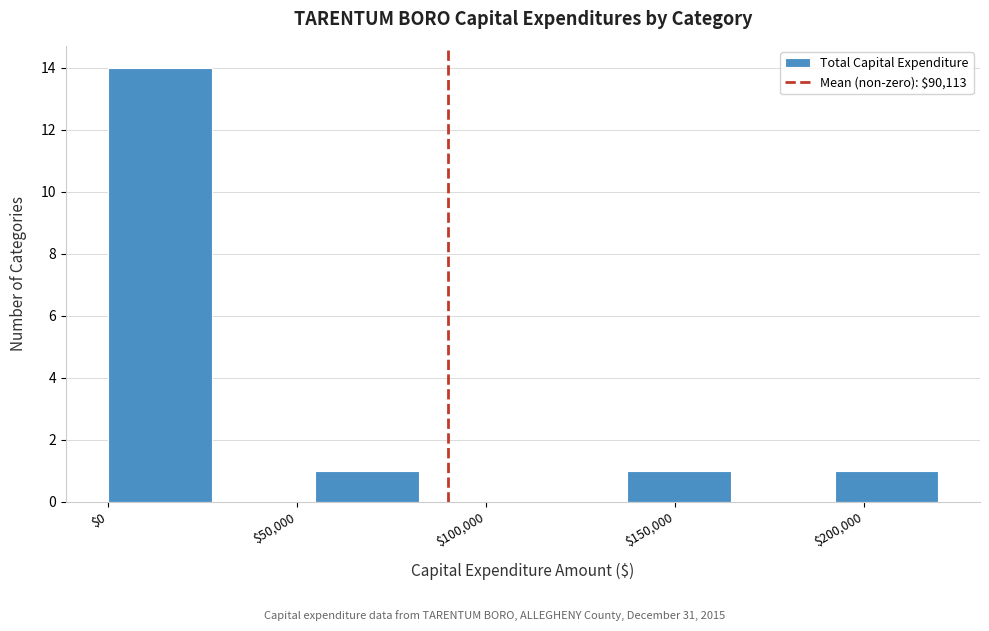

Over which range of the x-axis is the bar tallest?

0 to 25000